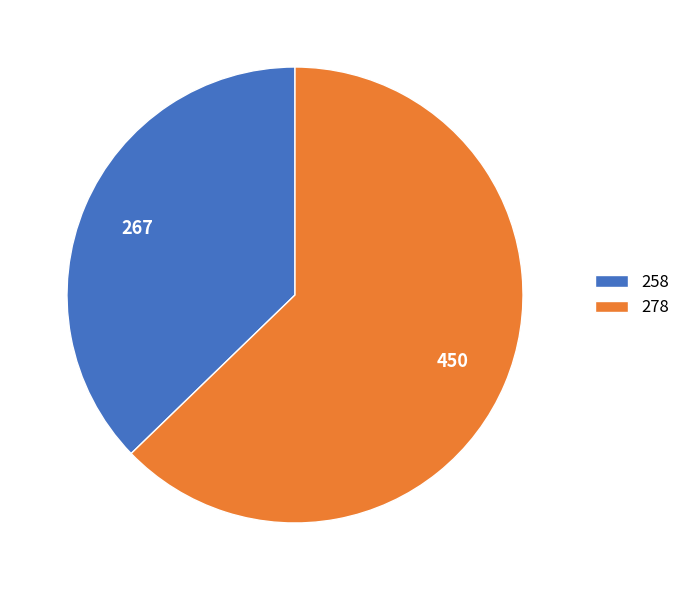

How many segments does this pie chart have?

2